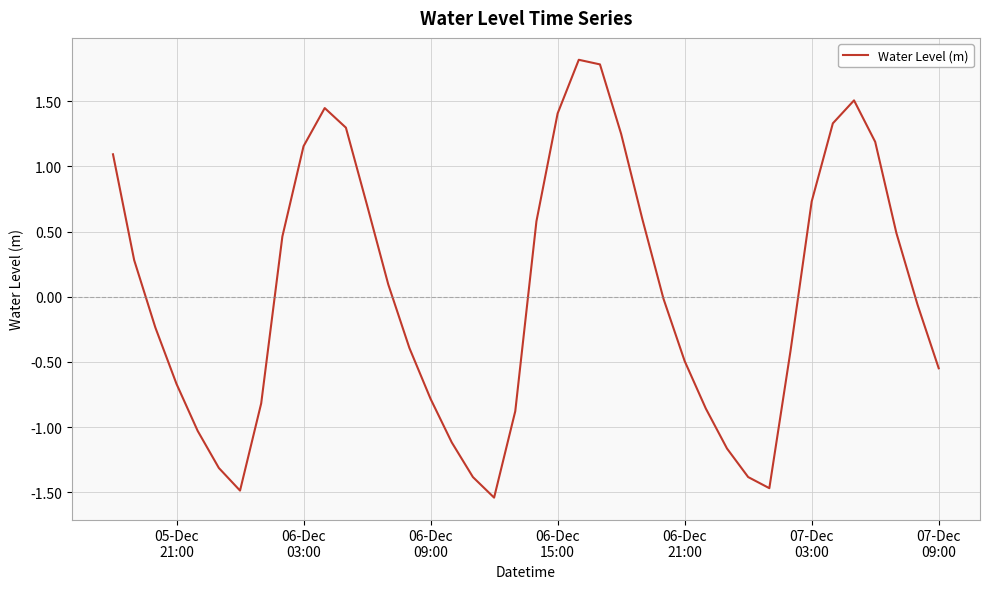

What is the maximum value shown in the chart?

1.8